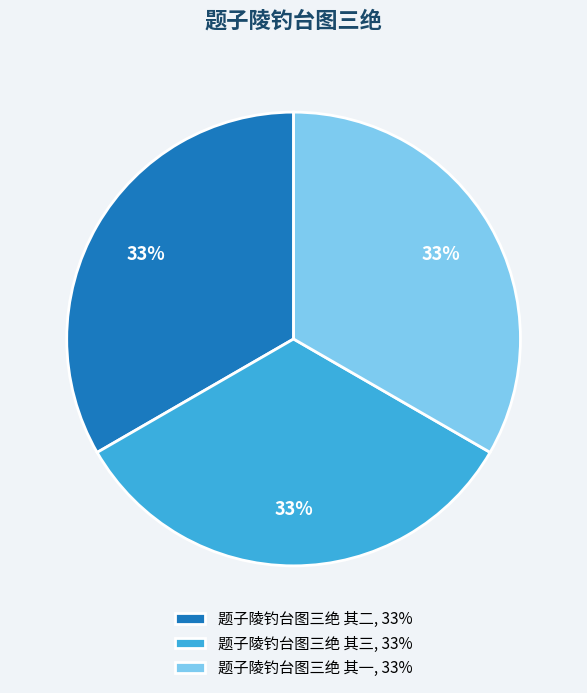

Is it true that 题子陵钓台图三绝 其二 is 22% of the pie?

False